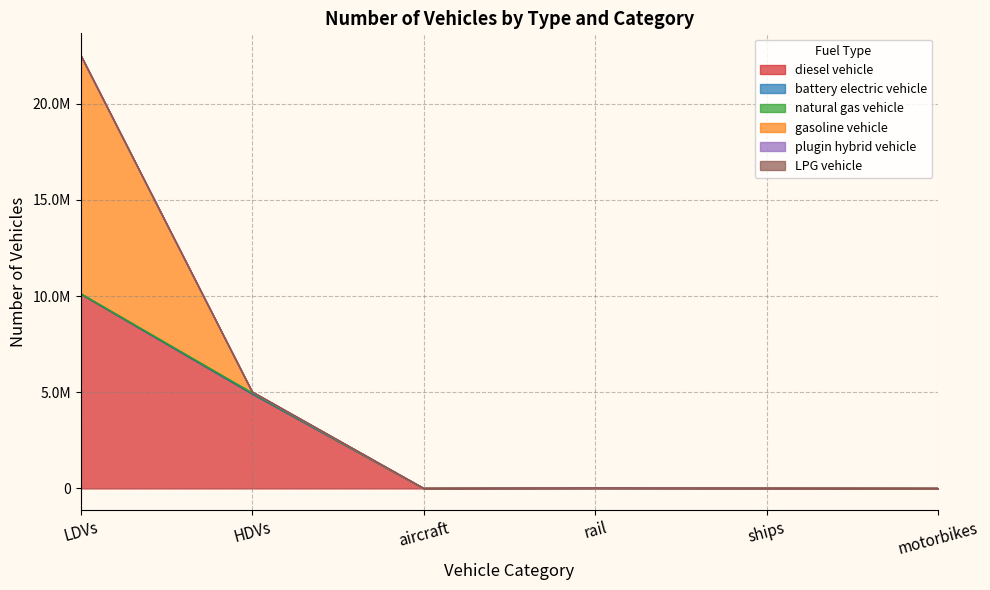

At how many categories does at least one series exceed 4628279?

2